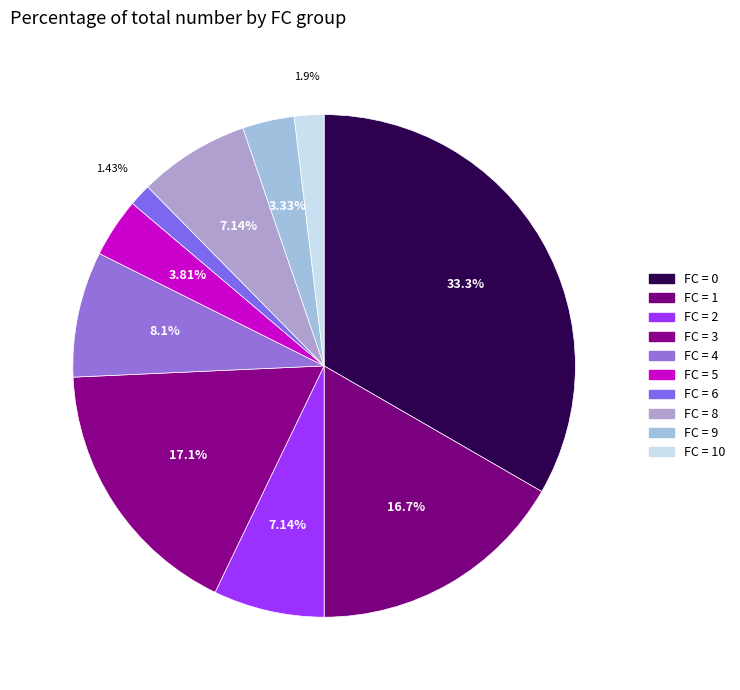

How many segments does this pie chart have?

10